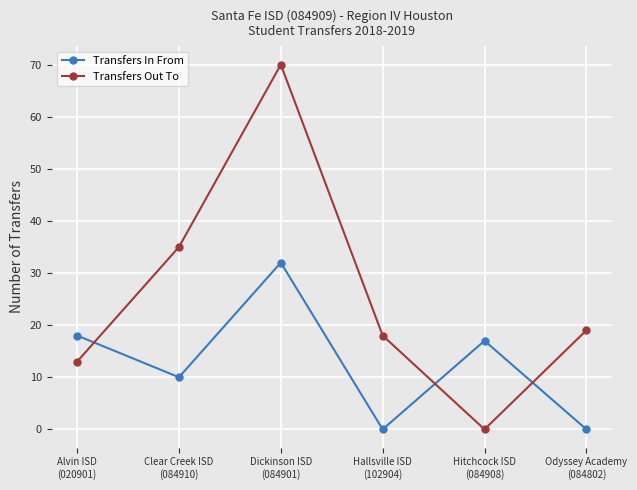

In Transfers In From, how many points are lower than both neighbors (excluding endpoints)?

2